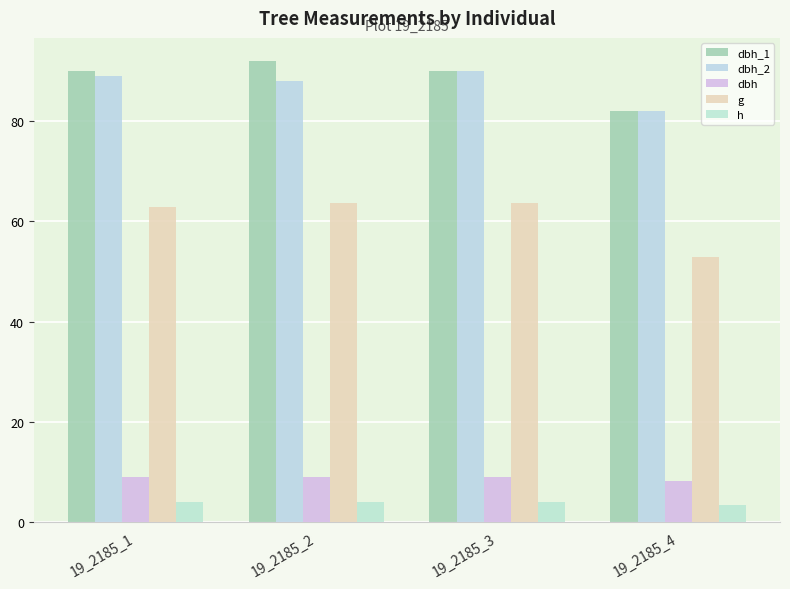

How many dbh_2 values are between 88 and 90?

3